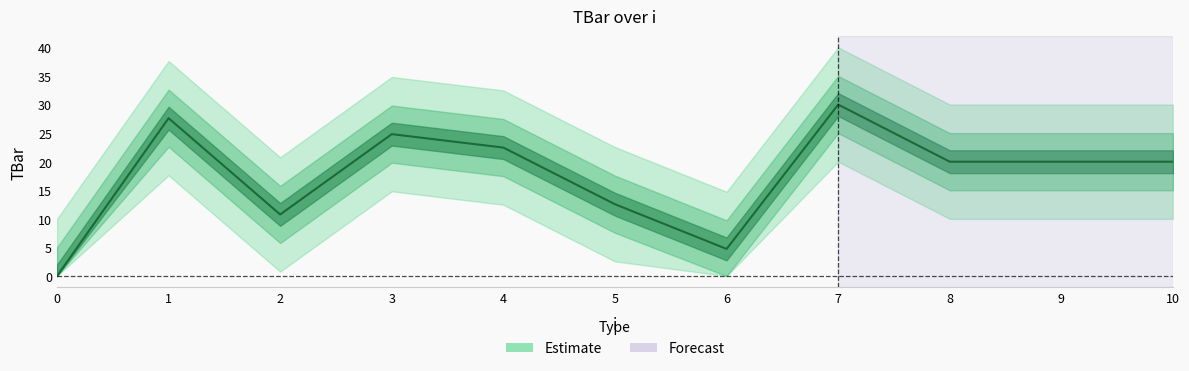

What is the greatest value displayed?

30.0